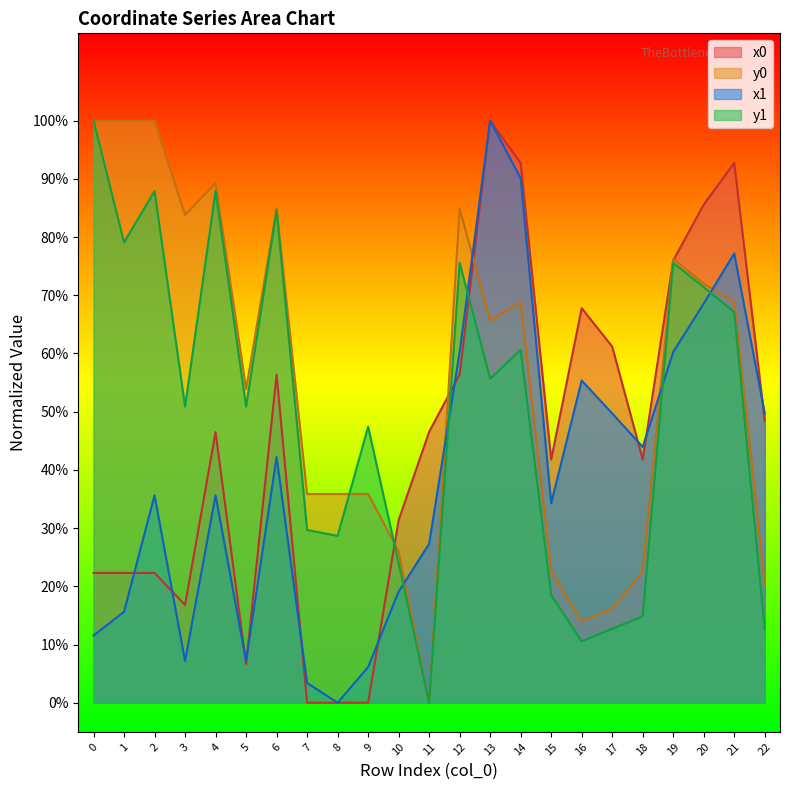

What is the total value across all series at 22?

1.3